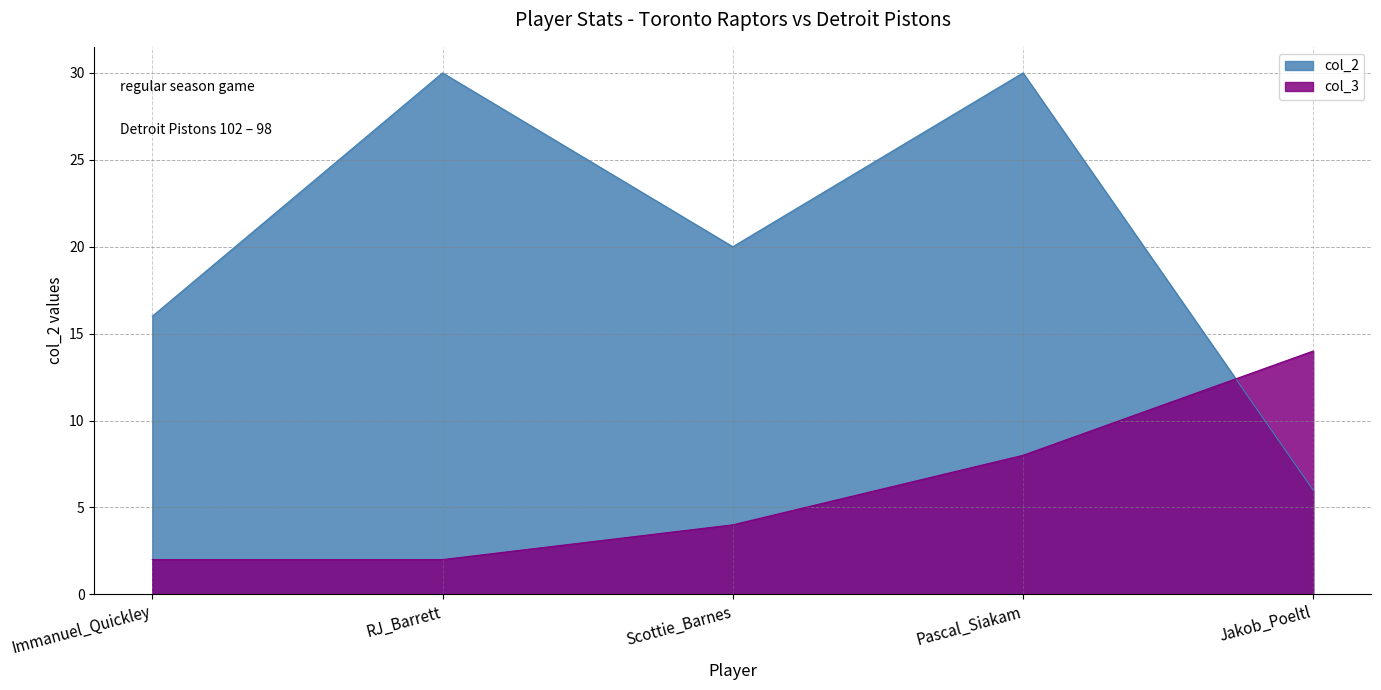

How many series are shown in this chart?

2